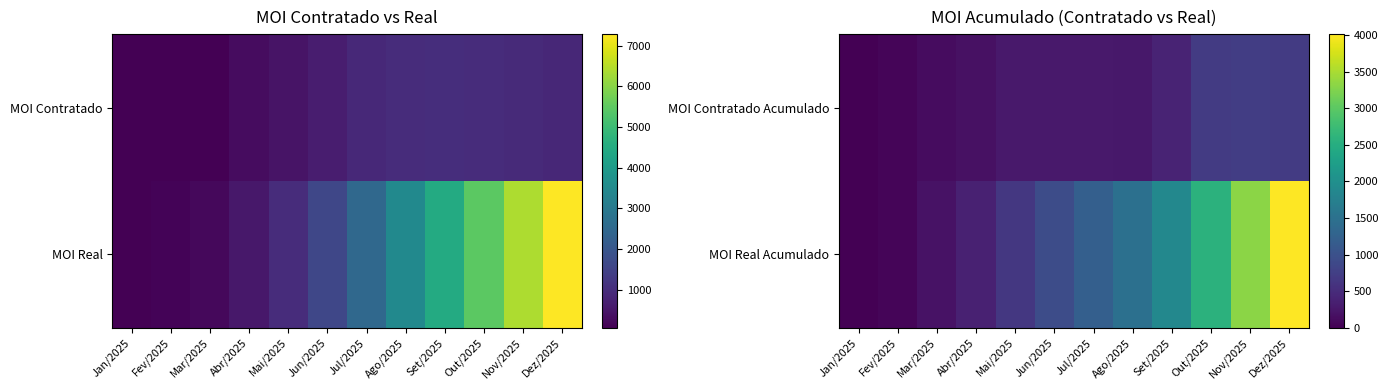

Which series has the widest spread of values?

MOI Real Acumulado